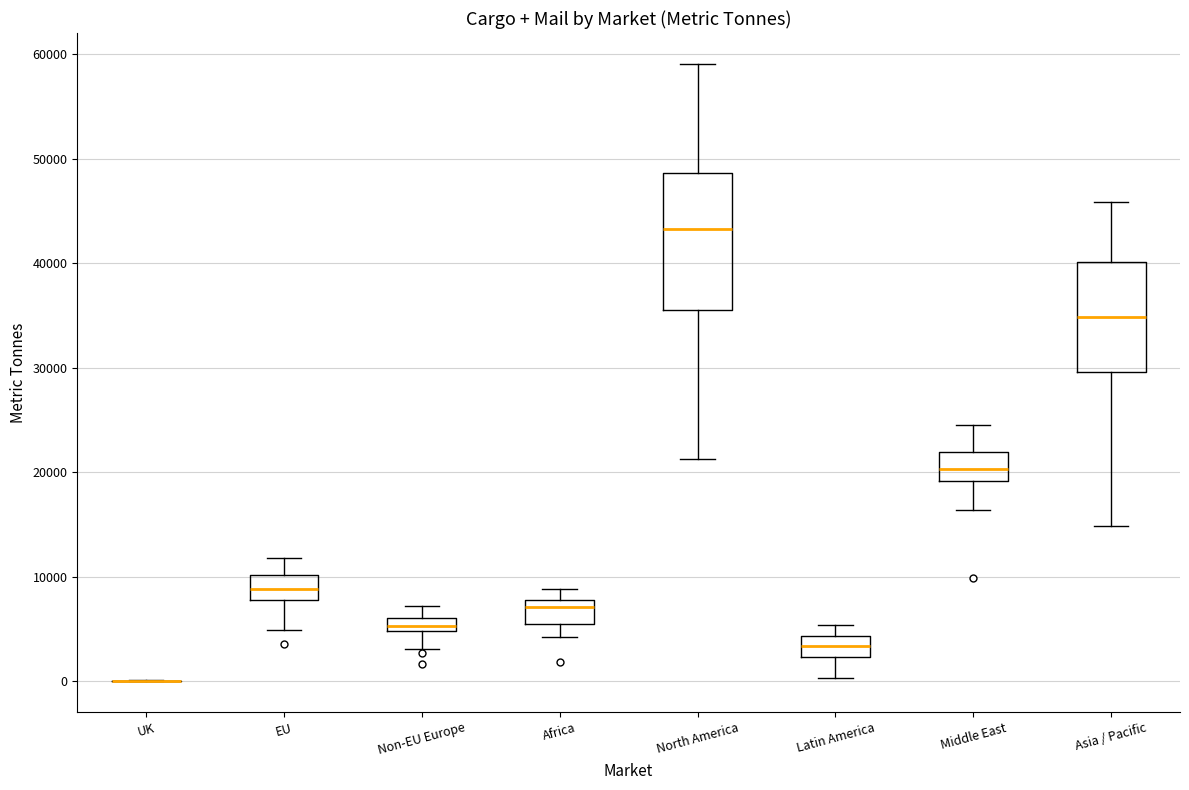

Comparing the boxes themselves (not the whiskers), which one is the tallest?

North America